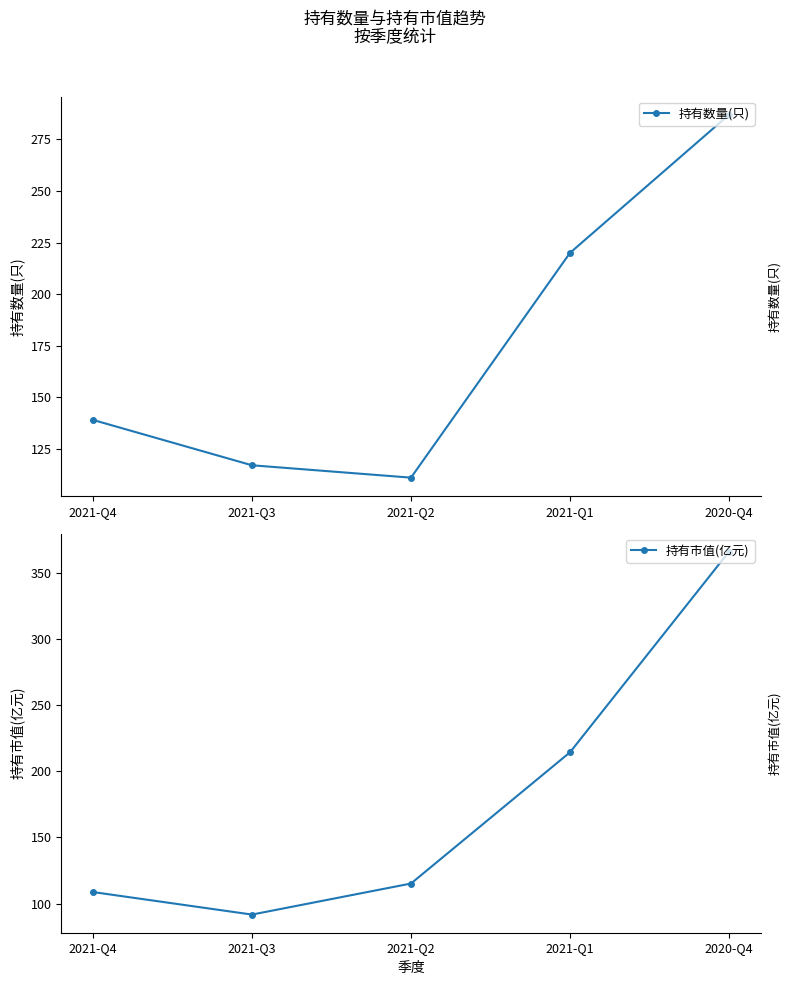

What is the total value across all series at 2021-Q3?

208.7